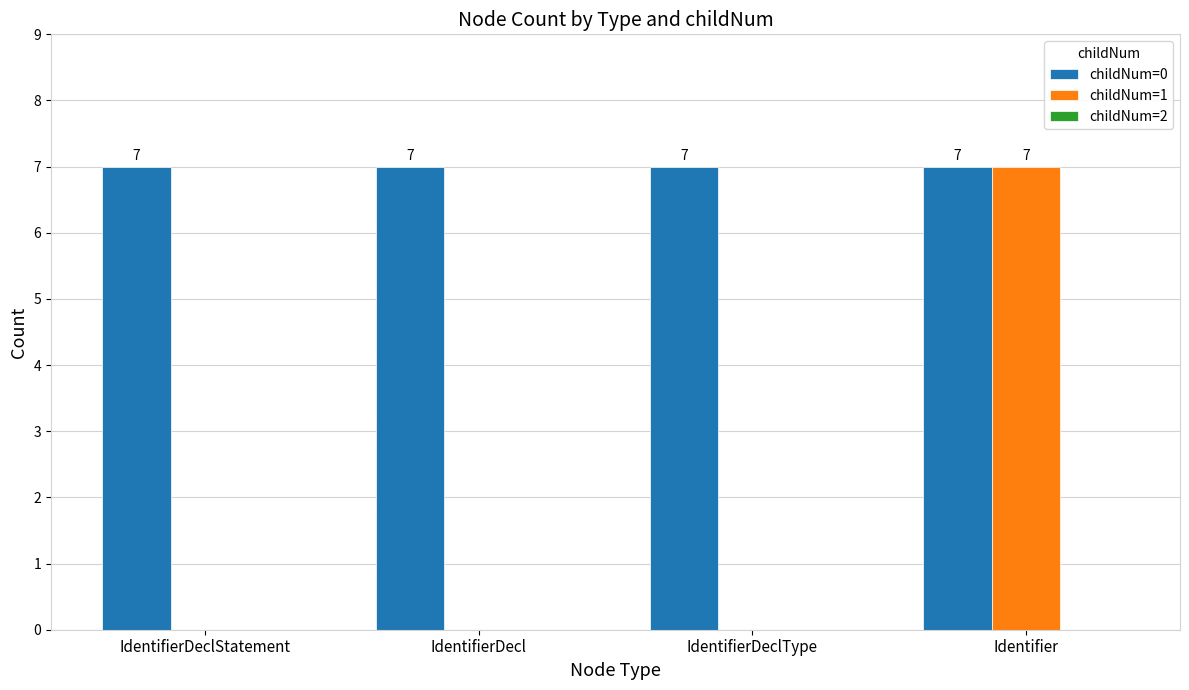

Is it true that childNum=0 equals 7 at IdentifierDeclStatement?

True